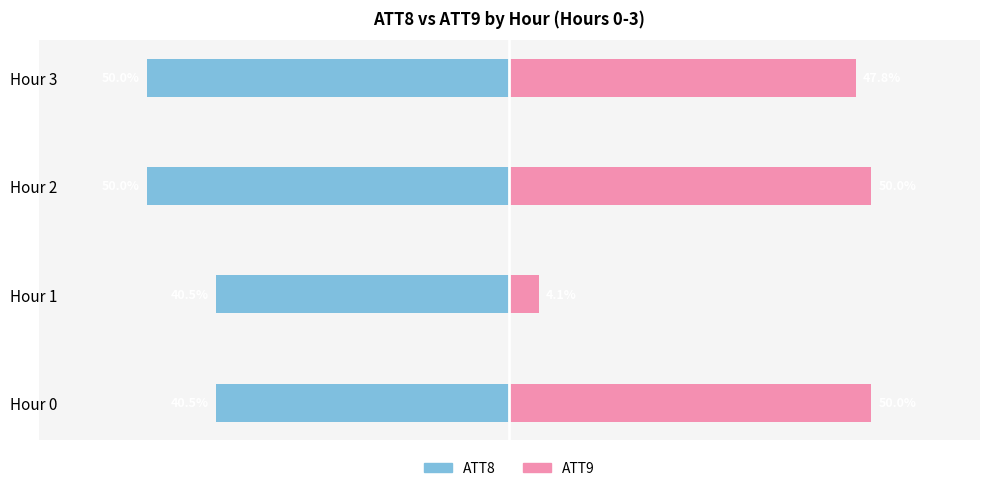

Reading left to right, what are all the values shown in this chart?

ATT8 (left): -0.4	-0.4	-0.5	-0.5
ATT9 (right): 0.5	0.0	0.5	0.5